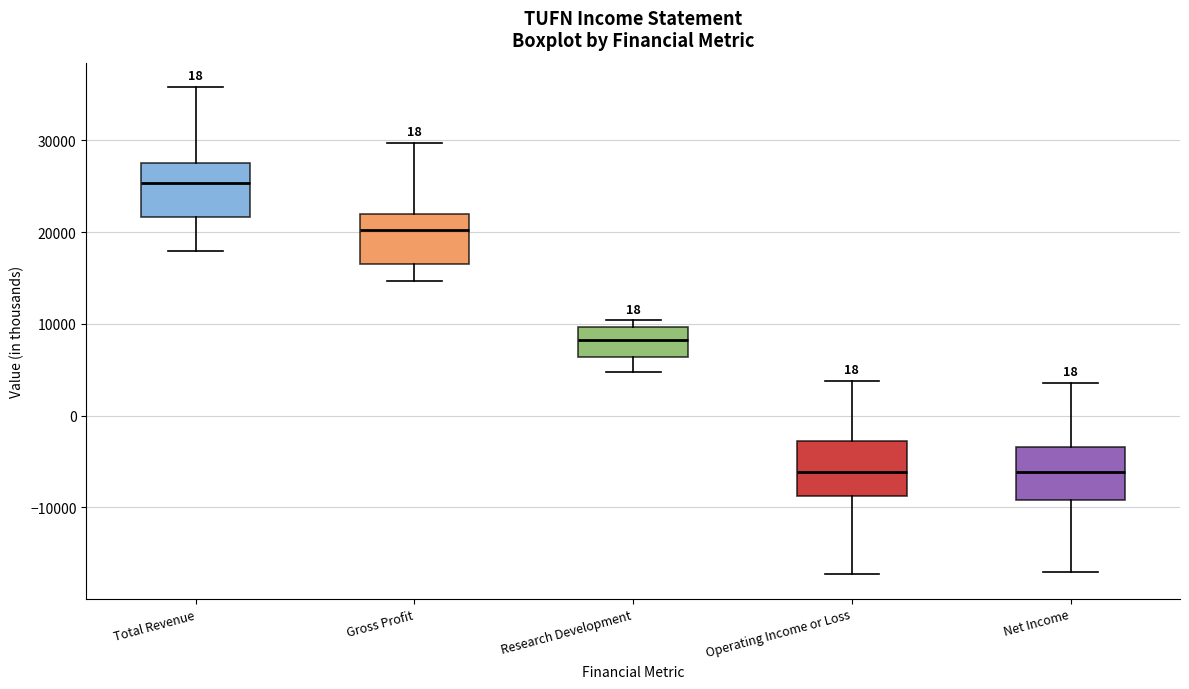

Reading left to right, transcribe this box plot: for each box, give where its median line is, the range the box spans, and where its two whiskers end, as read against the y-axis. The values are not printed on the chart, so give them approximately, as read against the axis.

Total Revenue: median 25000, box 22000 to 28000, whiskers 18000 to 36000
Gross Profit: median 20000, box 17000 to 22000, whiskers 15000 to 30000
Research Development: median 8000, box 6000 to 10000, whiskers 5000 to 10000 (just above the box's upper edge)
Operating Income or Loss: median -6000, box -9000 to -3000, whiskers -17000 to 4000
Net Income: median -6000, box -9000 to -3000, whiskers -17000 to 4000